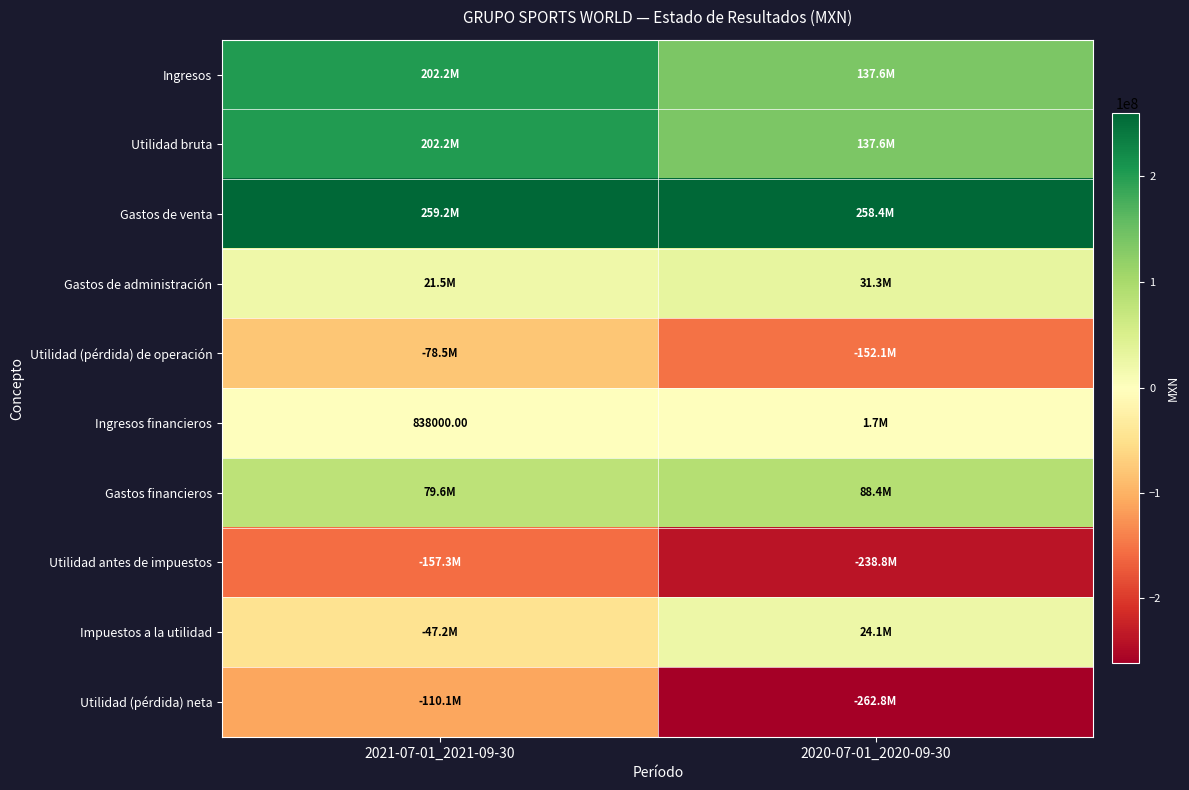

Count the Ingresos financieros values in the range 838000 to 1672000.

2